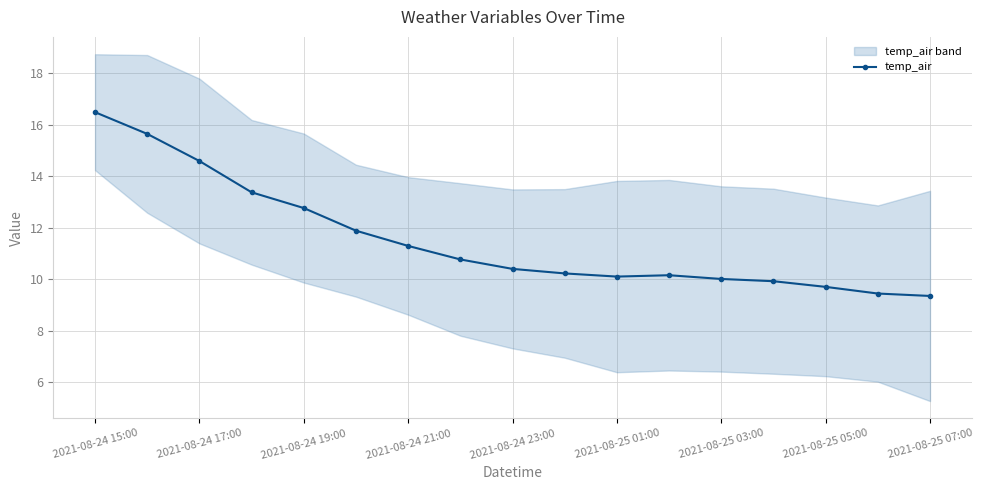

Is this an area chart (filled region under the line)?

No